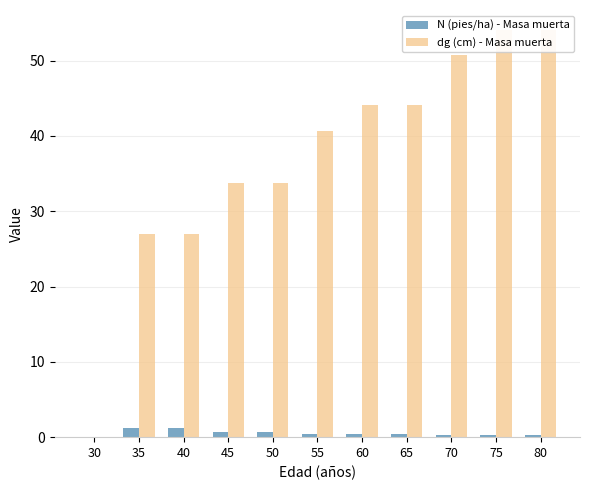

The value of dg (cm) - Masa muerta at 30 is -24.7. True or false?

False